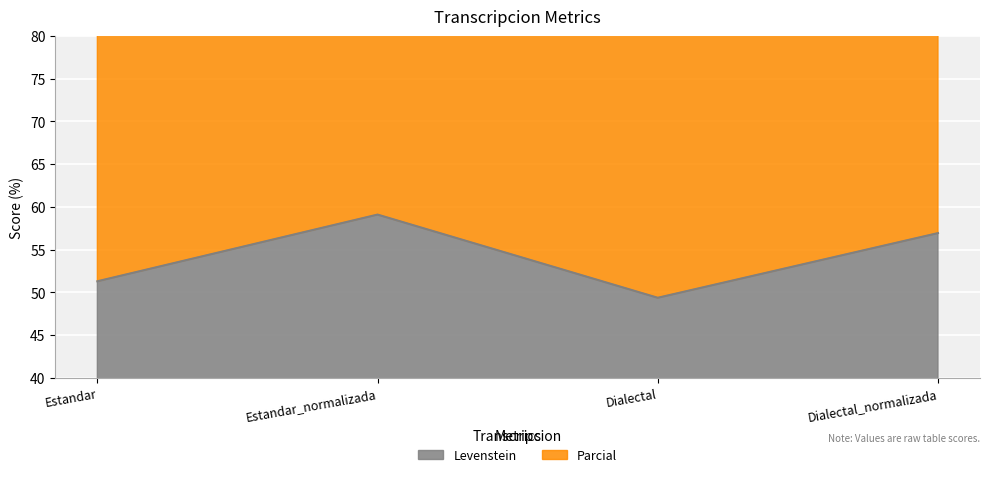

What is the value of the Levenstein point at the 3rd from the left?

49.4